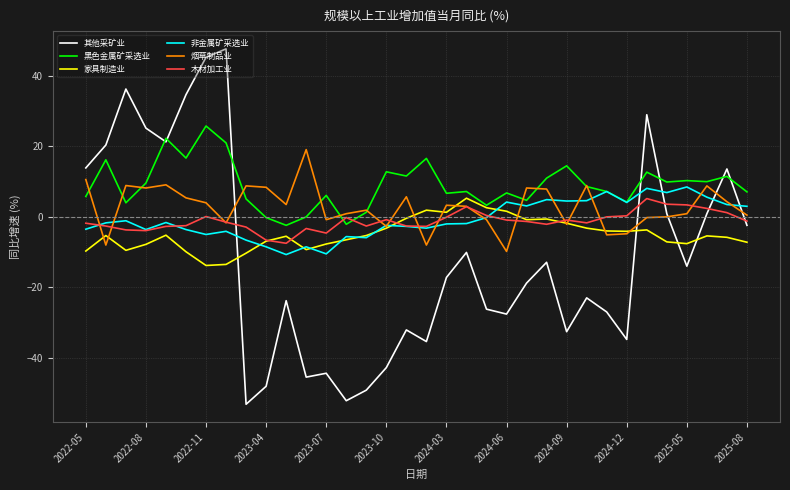

How many intersections are there between 其他采矿业 and 非金属矿采选业?

5